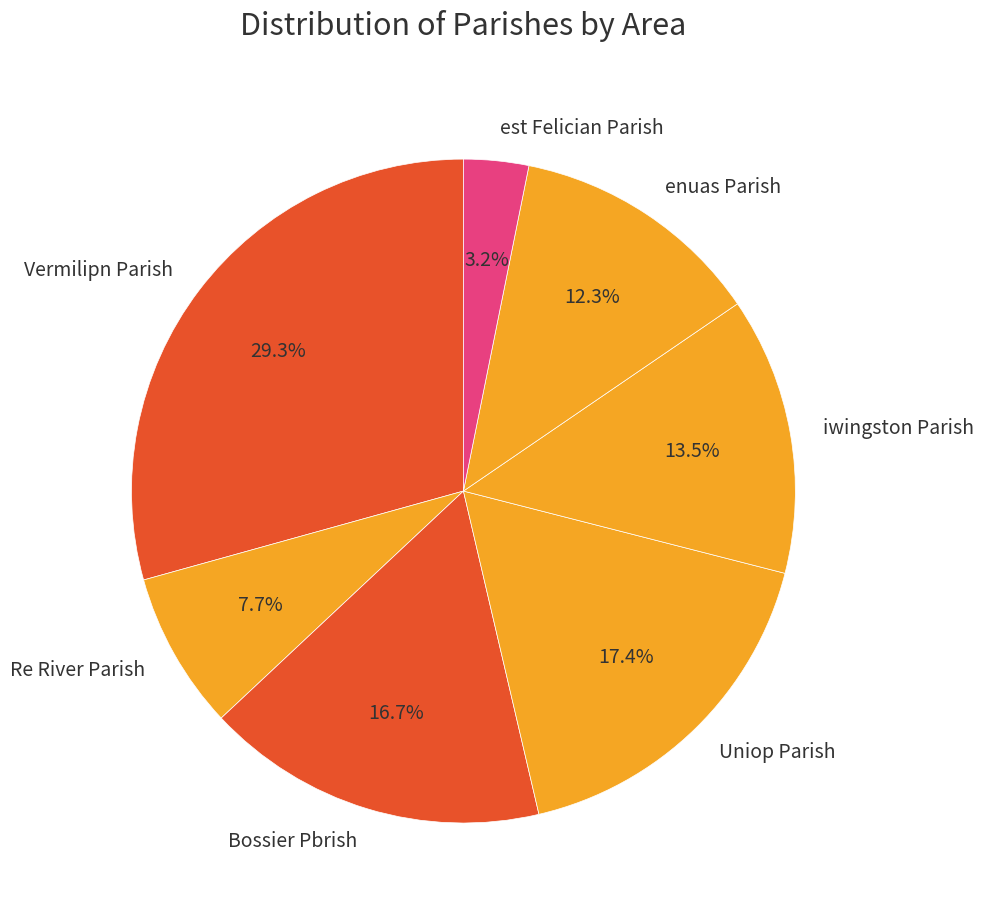

Which slice is the smallest?

est Felician Parish